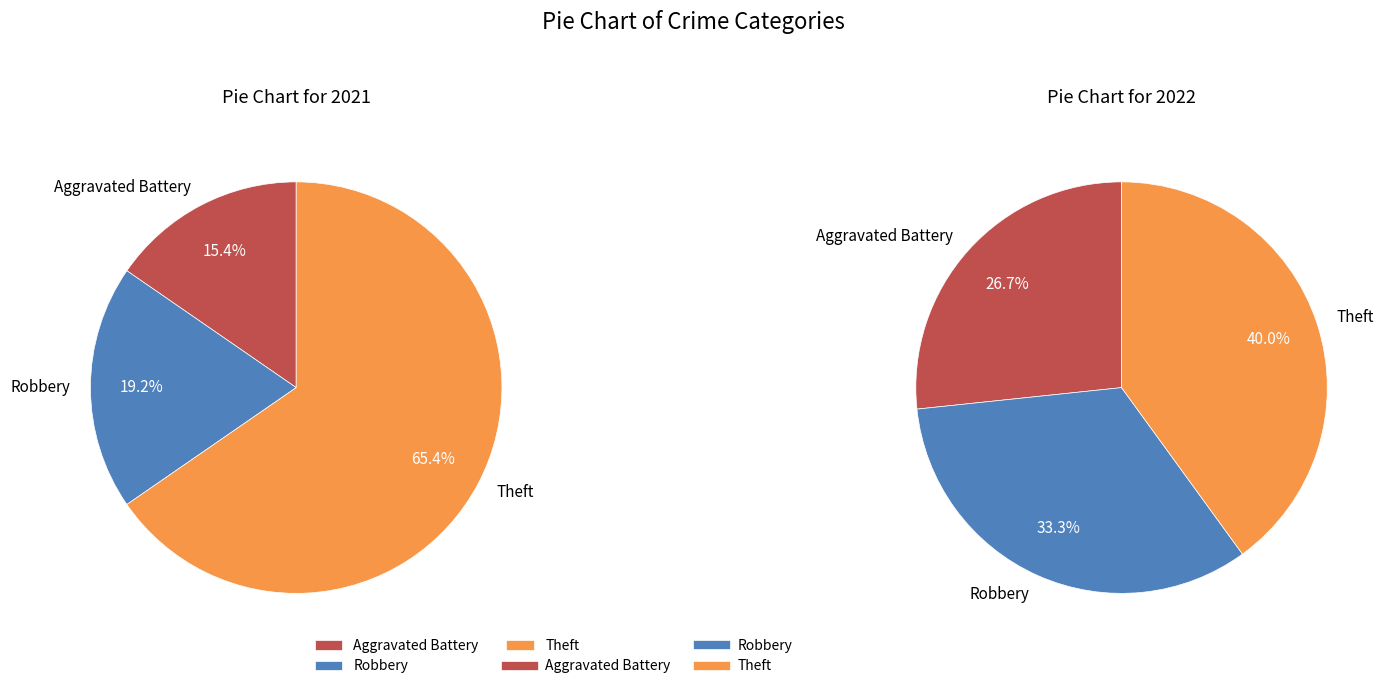

What percentage is NOT represented by 2?

34.6%